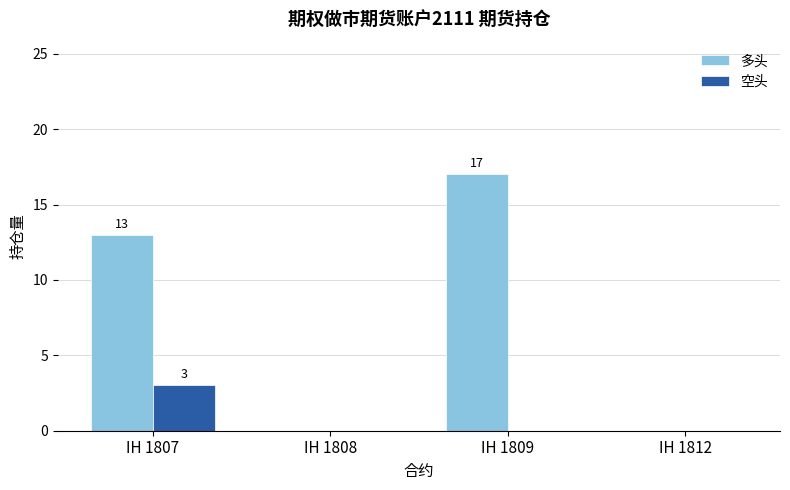

Count the number of categories in the chart.

4